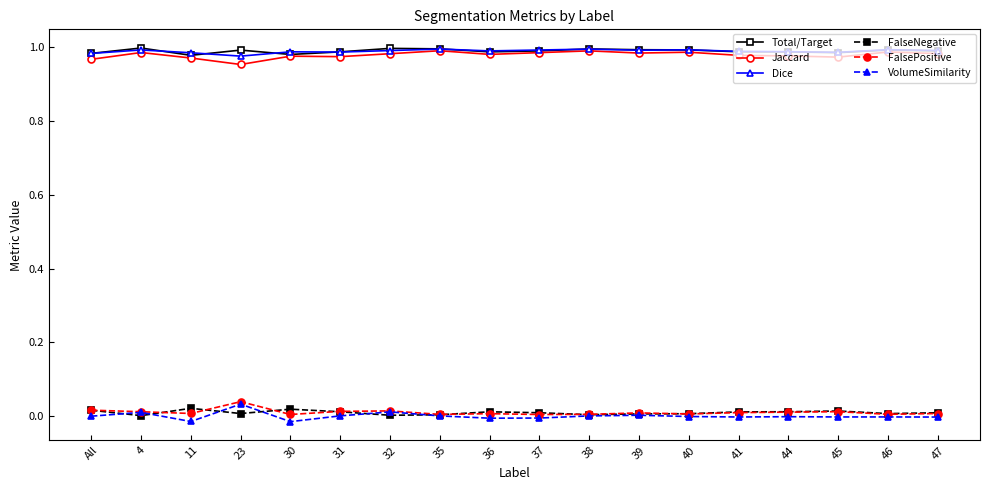

True or false: Jaccard and VolumeSimilarity intersect in this chart.

False